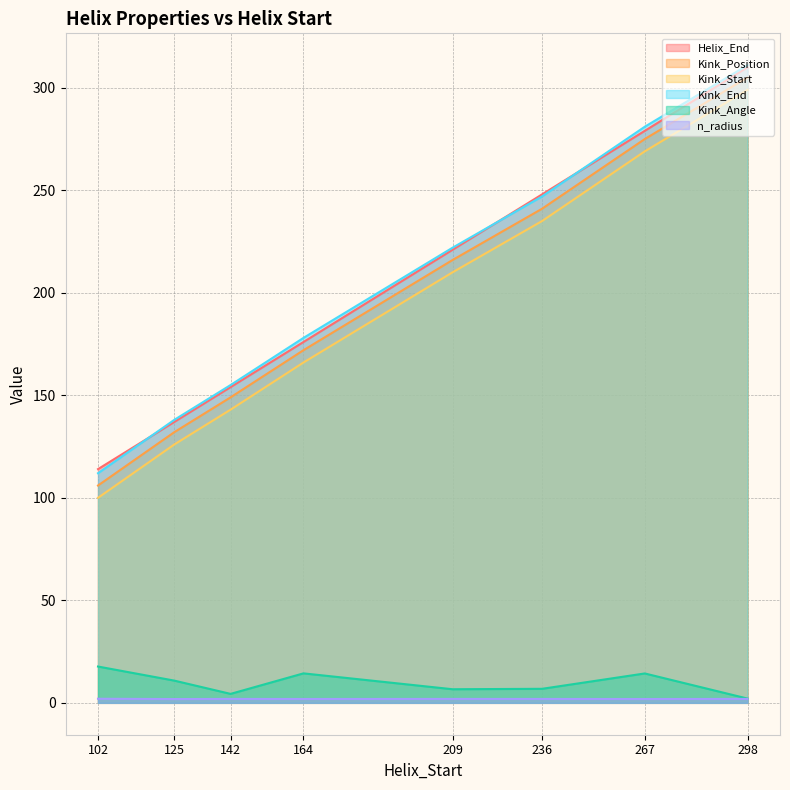

What is the approximate value of Kink_Angle at 267?

14.3